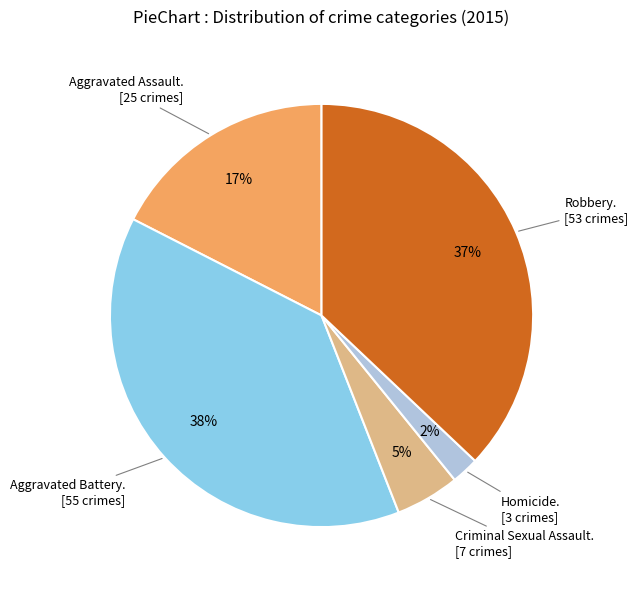

Does any single category account for the majority?

No